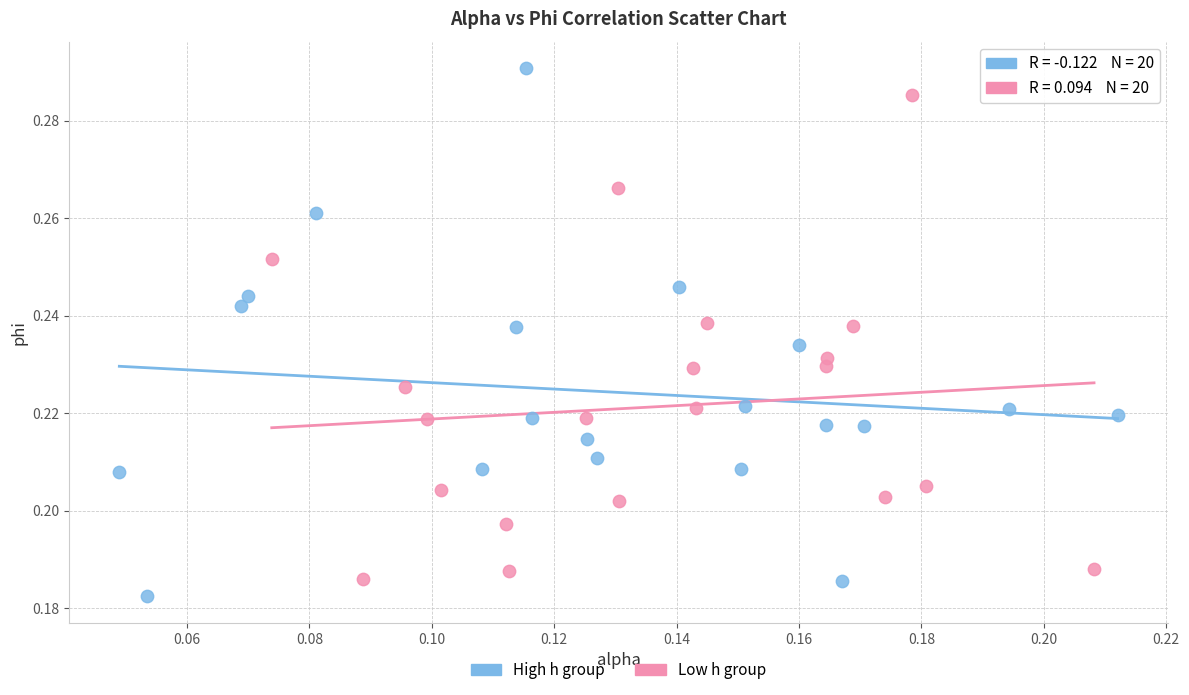

Which series reaches the maximum Y coordinate?

High h group